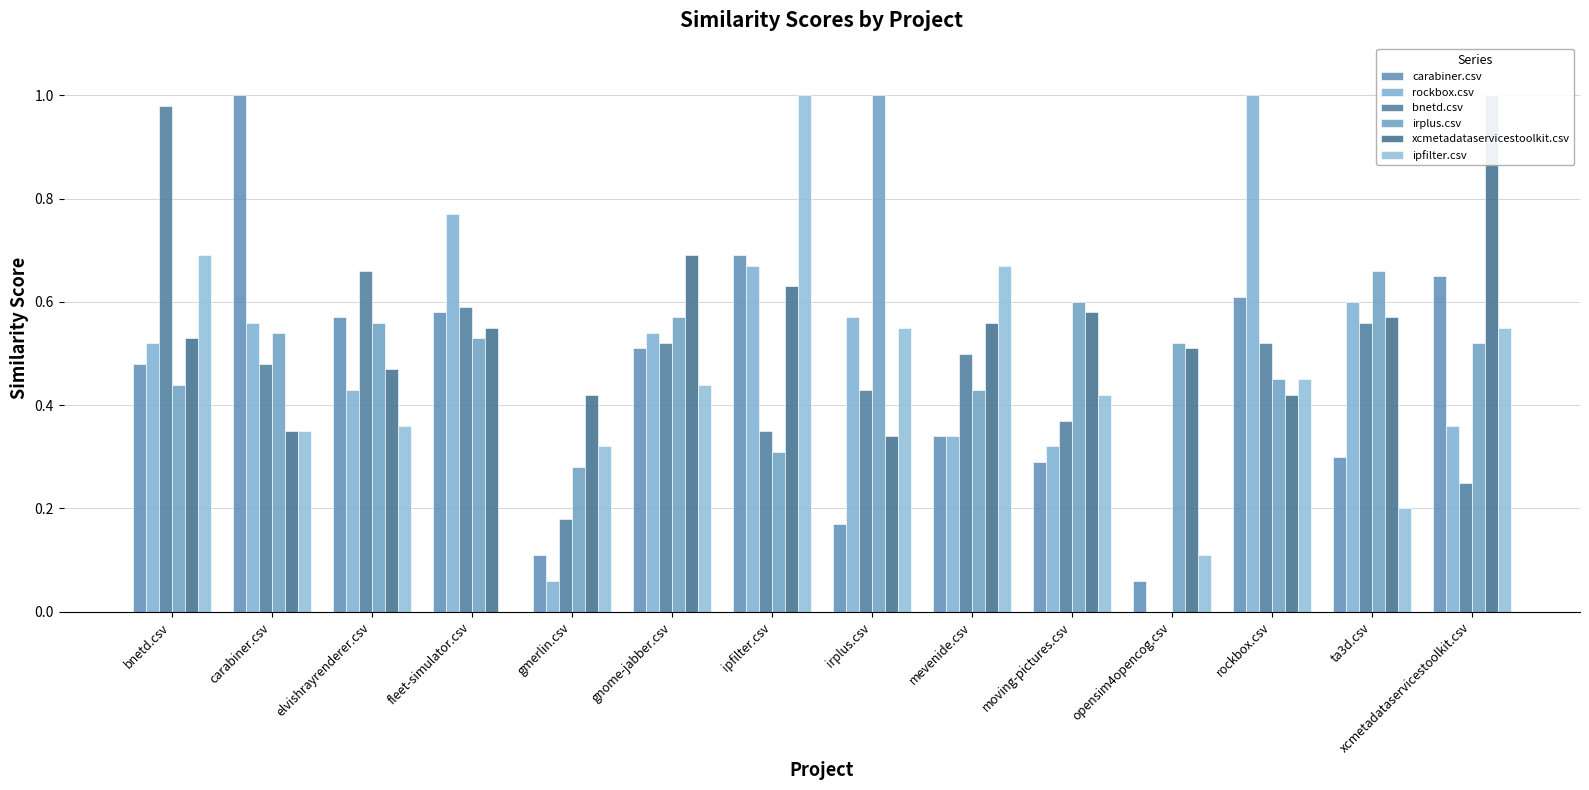

What is the difference between the maximum and second lowest values in the carabiner.csv series?

0.9